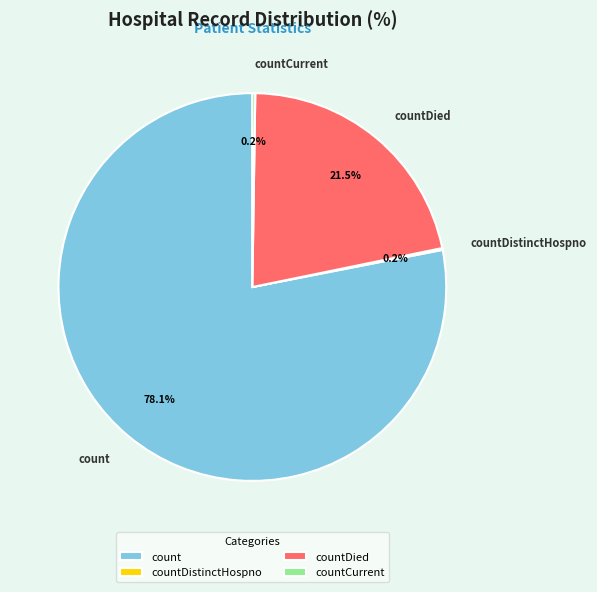

Combined, do countDied and count account for over 50%?

Yes